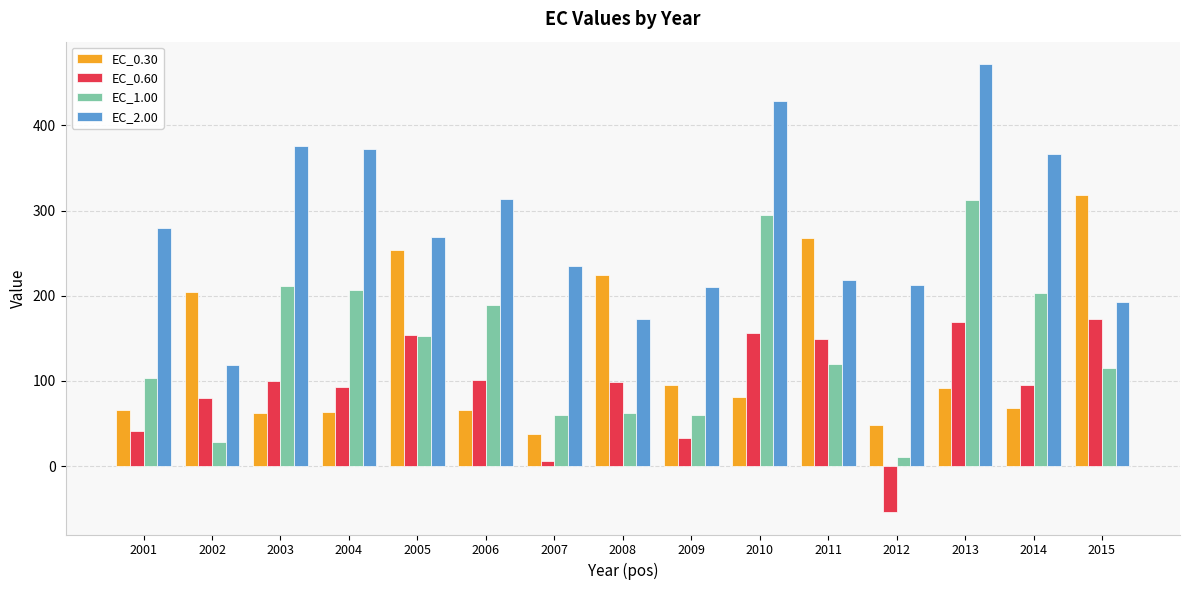

How many groups of bars are there?

15